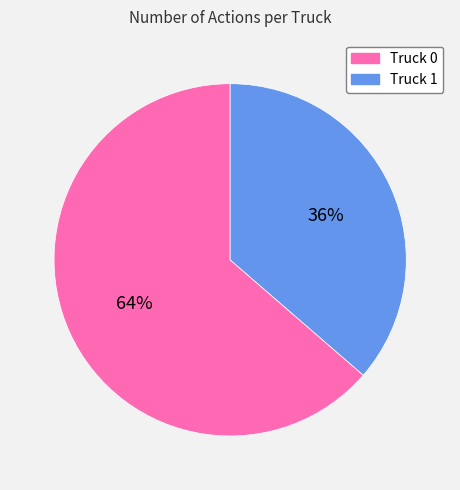

Is it true that Truck 0 is 64% of the pie?

True